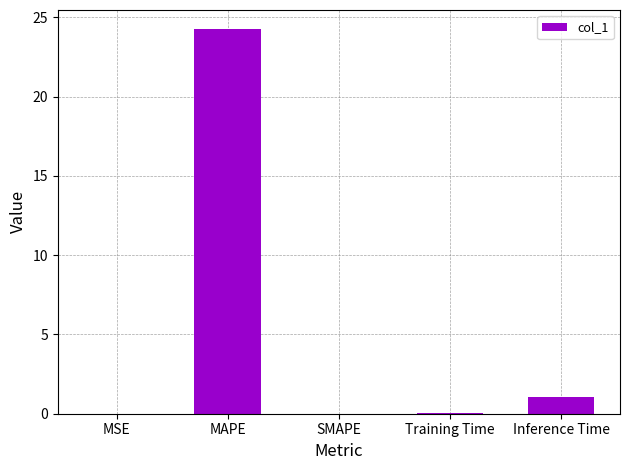

Where is the data nearest to the value 12?

Inference Time